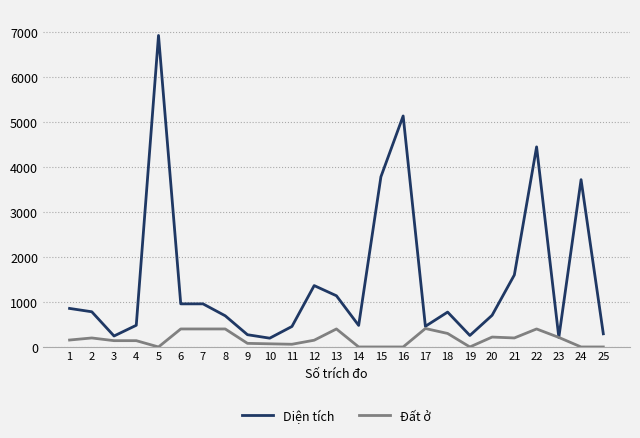

The value of Diện tích at 6 is 1399.1. True or false?

False